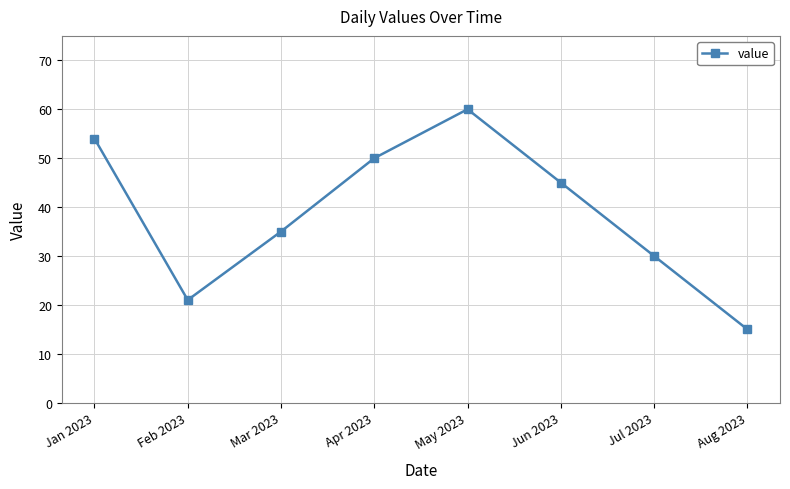

The value at May 2023 is 40. True or false?

False